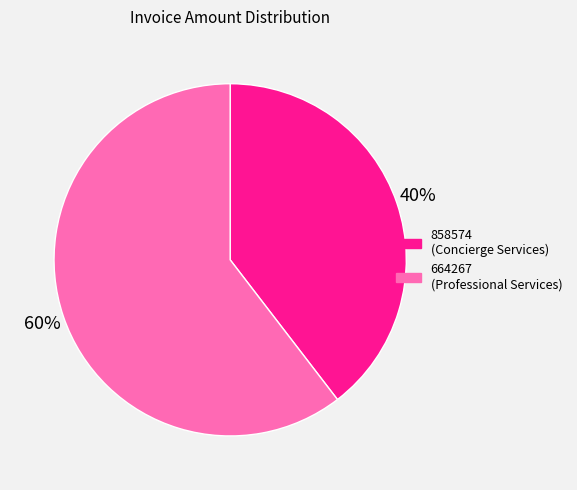

Approximately how many times larger is the value at 858574 (Concierge Services) compared to 664267 (Professional Services)?

0.7